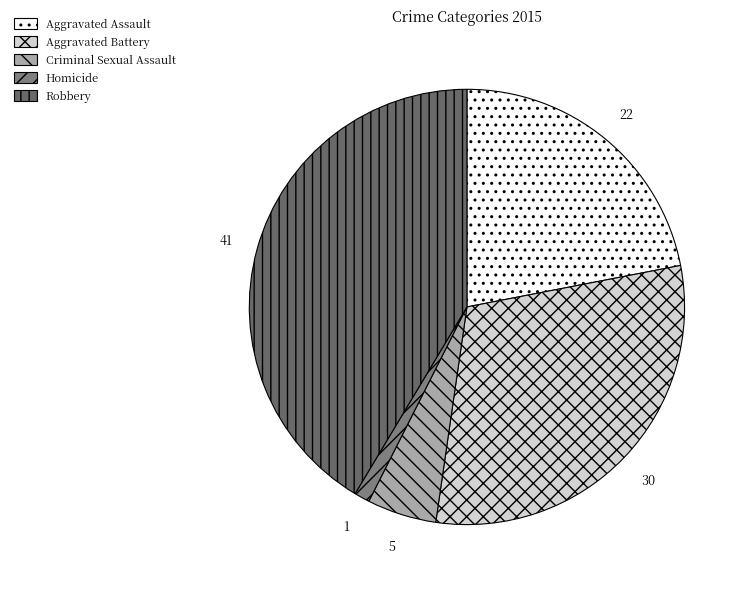

Which slice is the smallest?

Homicide